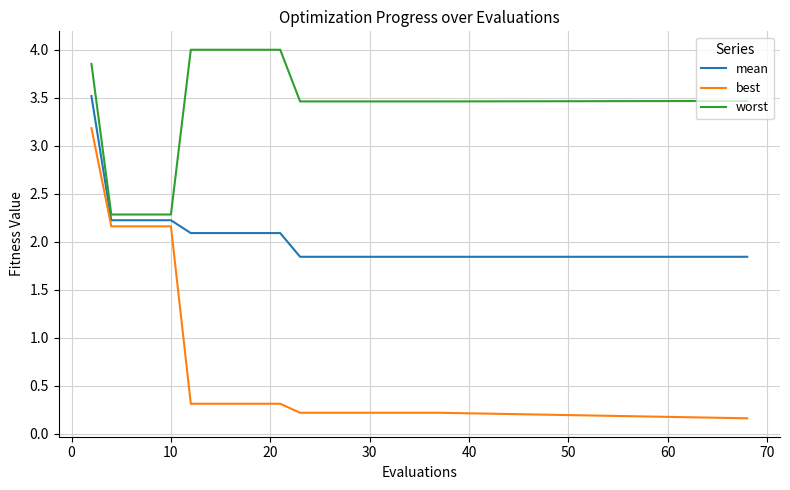

Which series has the largest total across all categories?

worst